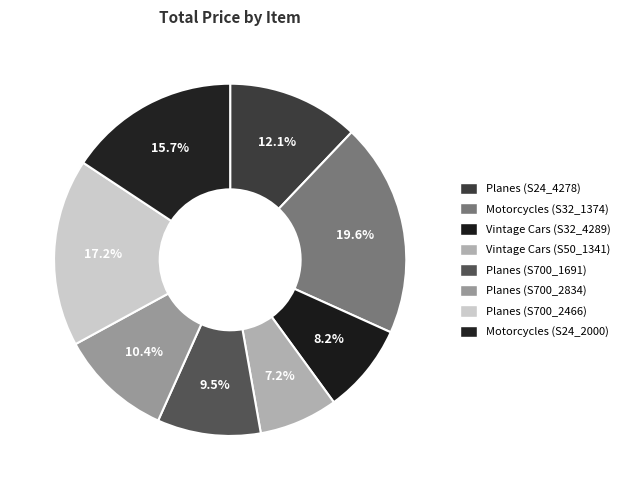

To the nearest percent, what is the average slice percentage?

12%